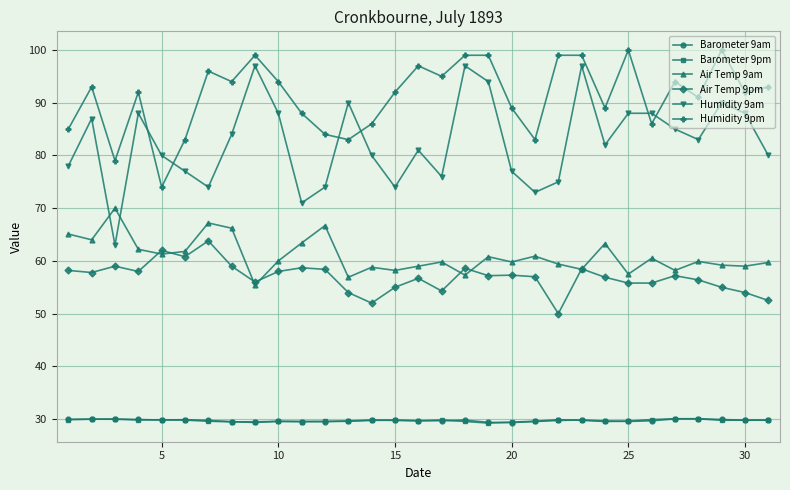

What is the greatest value displayed?

100.0